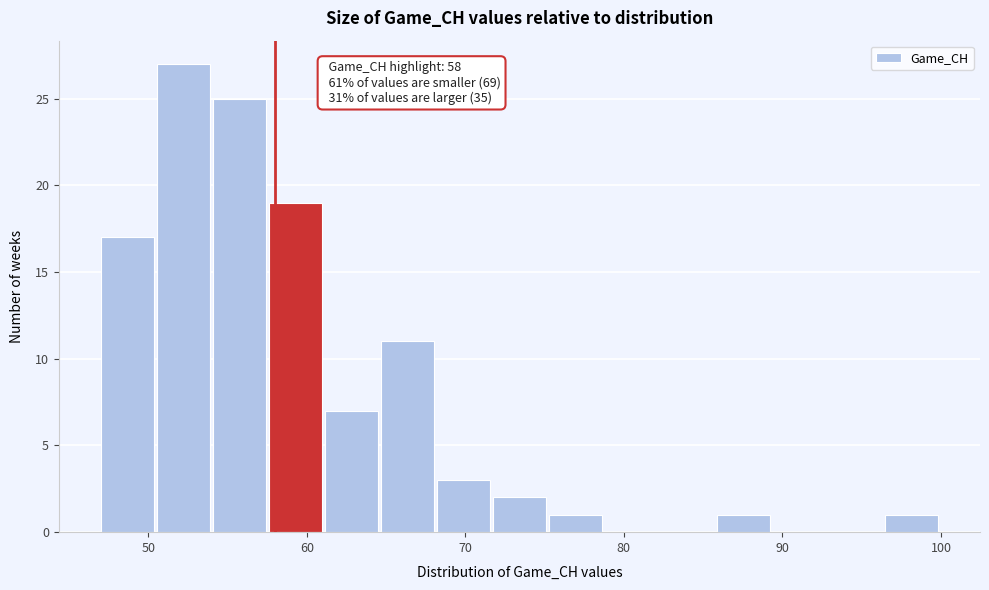

Around what value on the x-axis is the tallest bar? Give the approximate position of its centre, as read against the axis.

52